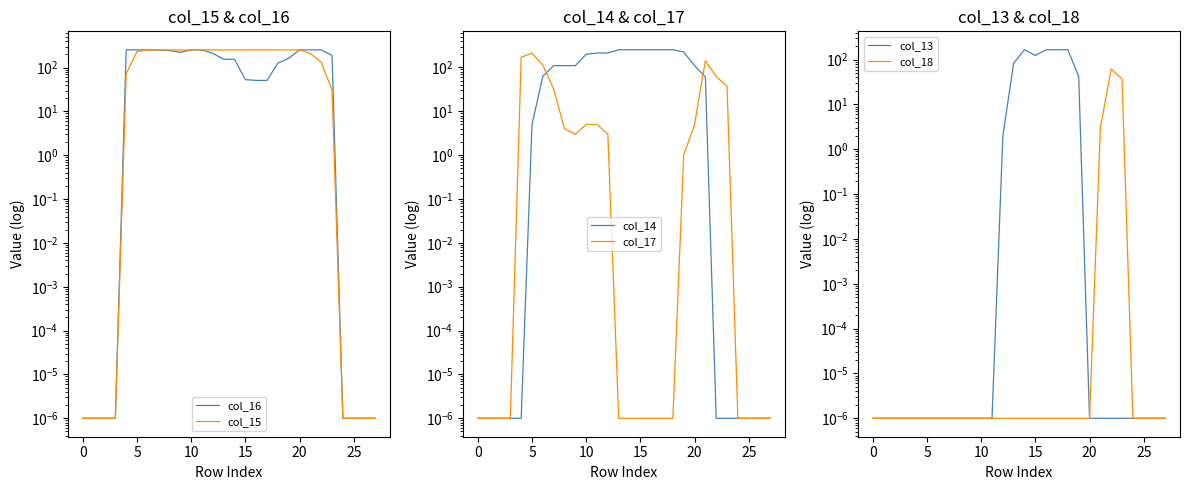

Reading left to right, list all the values displayed in this chart.

col_16: 0.0	0.0	0.0	0.0	255.0	253.0	253.0	253.0	243.0	223.0	253.0	253.0	211.0	155.0	155.0	53.0	51.0	51.0	126.0	163.0	253.0	253.0	253.0	190.0	0.0	0.0	0.0	0.0
col_15: 0.0	0.0	0.0	0.0	72.0	232.0	253.0	253.0	253.0	253.0	253.0	253.0	253.0	253.0	253.0	253.0	253.0	253.0	253.0	253.0	253.0	209.0	132.0	31.0	0.0	0.0	0.0	0.0
col_14: 0.0	0.0	0.0	0.0	0.0	5.0	63.0	110.0	110.0	110.0	200.0	213.0	214.0	253.0	253.0	253.0	253.0	253.0	253.0	225.0	110.0	61.0	0.0	0.0	0.0	0.0	0.0	0.0
col_17: 0.0	0.0	0.0	0.0	170.0	212.0	113.0	32.0	4.0	3.0	5.0	5.0	3.0	0.0	0.0	0.0	0.0	0.0	0.0	1.0	5.0	142.0	62.0	37.0	0.0	0.0	0.0	0.0
col_13: 0.0	0.0	0.0	0.0	0.0	0.0	0.0	0.0	0.0	0.0	0.0	0.0	2.0	84.0	166.0	124.0	166.0	166.0	166.0	42.0	0.0	0.0	0.0	0.0	0.0	0.0	0.0	0.0
col_18: 0.0	0.0	0.0	0.0	0.0	0.0	0.0	0.0	0.0	0.0	0.0	0.0	0.0	0.0	0.0	0.0	0.0	0.0	0.0	0.0	0.0	3.0	62.0	37.0	0.0	0.0	0.0	0.0